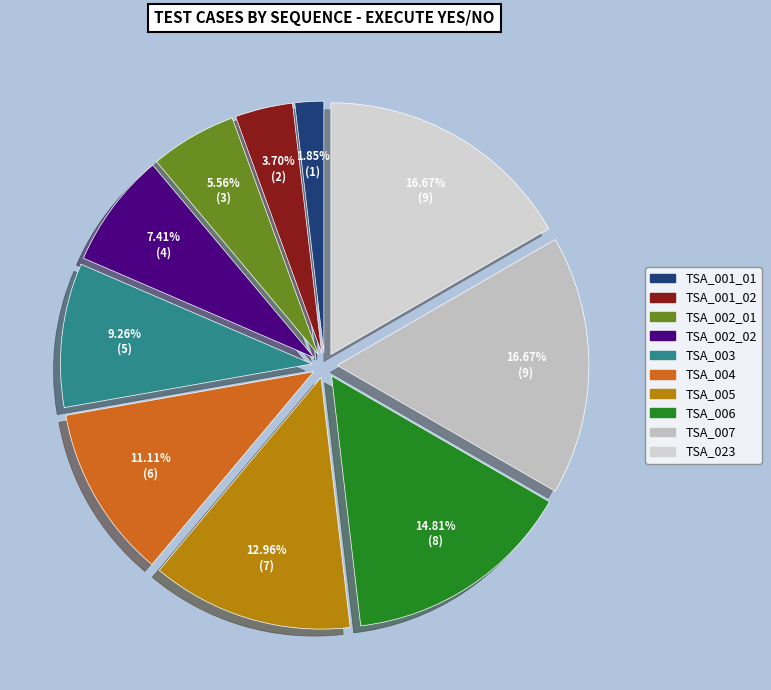

Count the number of slices in the pie.

10